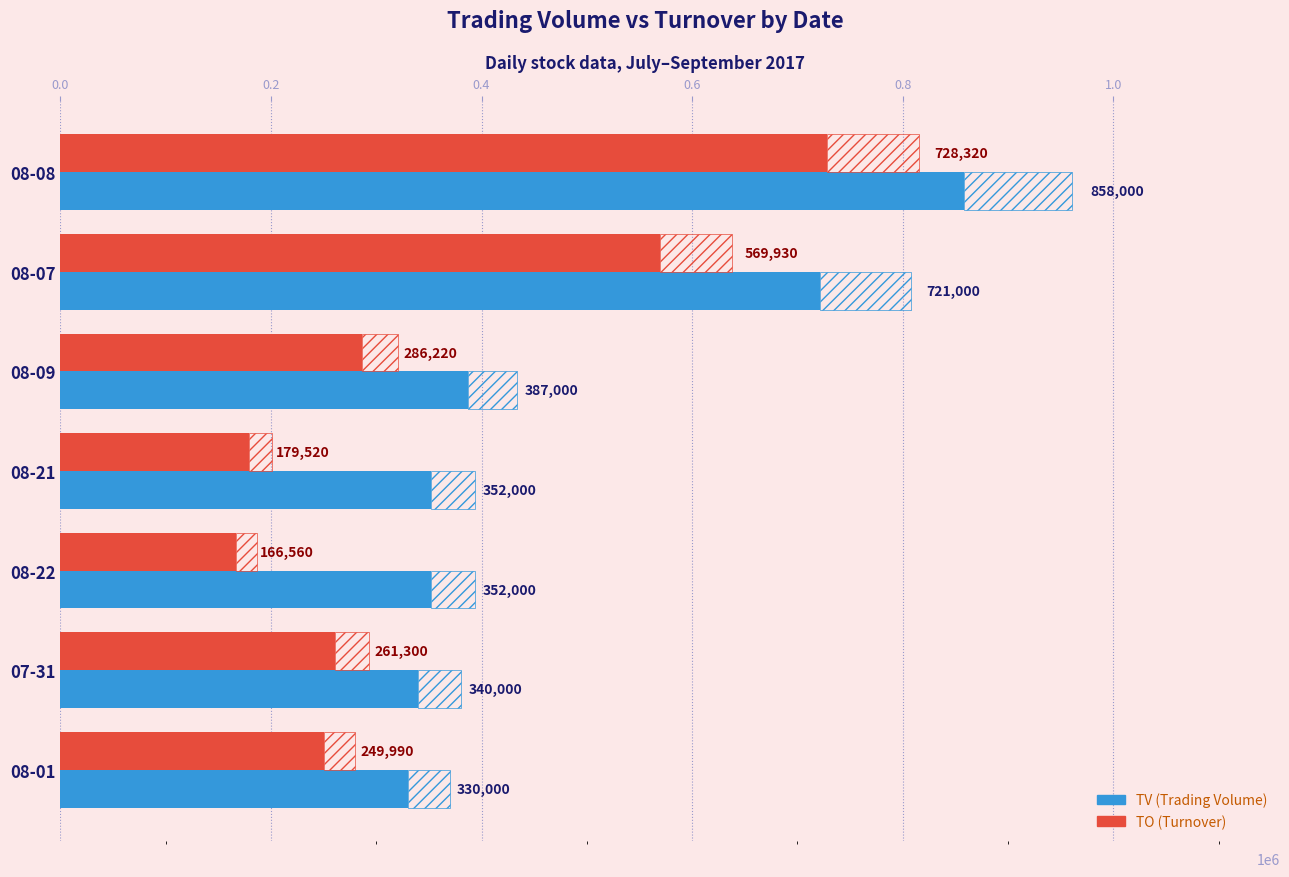

What is the difference between the maximum and minimum values in the TV series?

528000